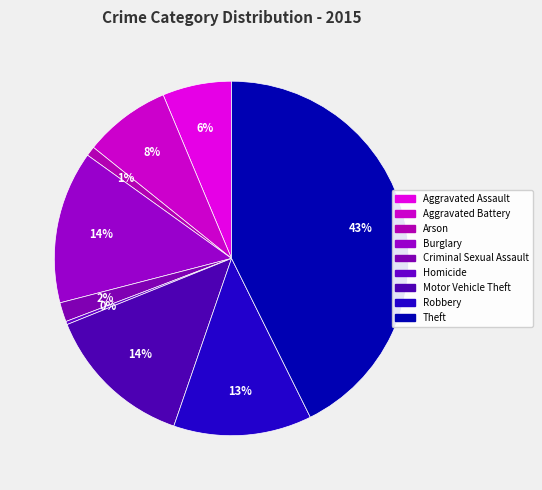

Is the sum of Theft and Burglary greater than half?

Yes